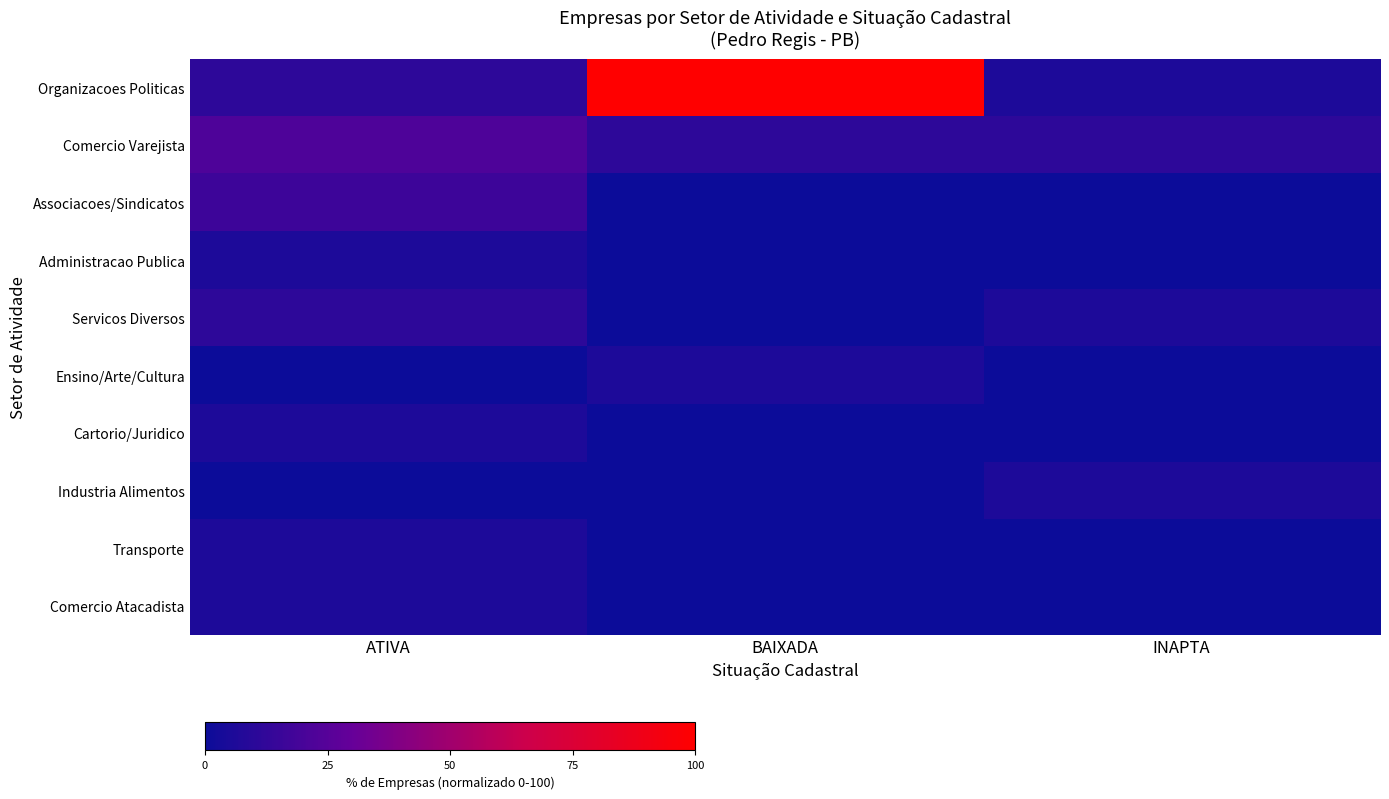

Reading right to left, transcribe all the data shown in this chart.

Organizacoes Politicas: INAPTA=5.6	BAIXADA=100.0	ATIVA=11.1
Comercio Varejista: INAPTA=11.1	BAIXADA=11.1	ATIVA=22.2
Associacoes/Sindicatos: INAPTA=0.0	BAIXADA=0.0	ATIVA=16.7
Administracao Publica: INAPTA=0.0	BAIXADA=0.0	ATIVA=5.6
Servicos Diversos: INAPTA=5.6	BAIXADA=0.0	ATIVA=11.1
Ensino/Arte/Cultura: INAPTA=0.0	BAIXADA=5.6	ATIVA=0.0
Cartorio/Juridico: INAPTA=0.0	BAIXADA=0.0	ATIVA=5.6
Industria Alimentos: INAPTA=5.6	BAIXADA=0.0	ATIVA=0.0
Transporte: INAPTA=0.0	BAIXADA=0.0	ATIVA=5.6
Comercio Atacadista: INAPTA=0.0	BAIXADA=0.0	ATIVA=5.6